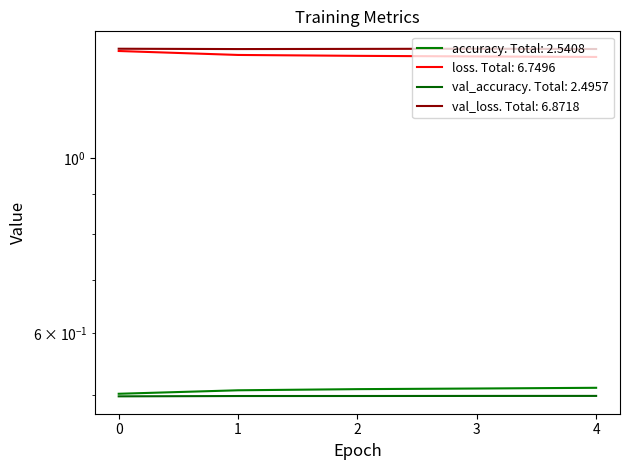

Count the number of categories in the chart.

5